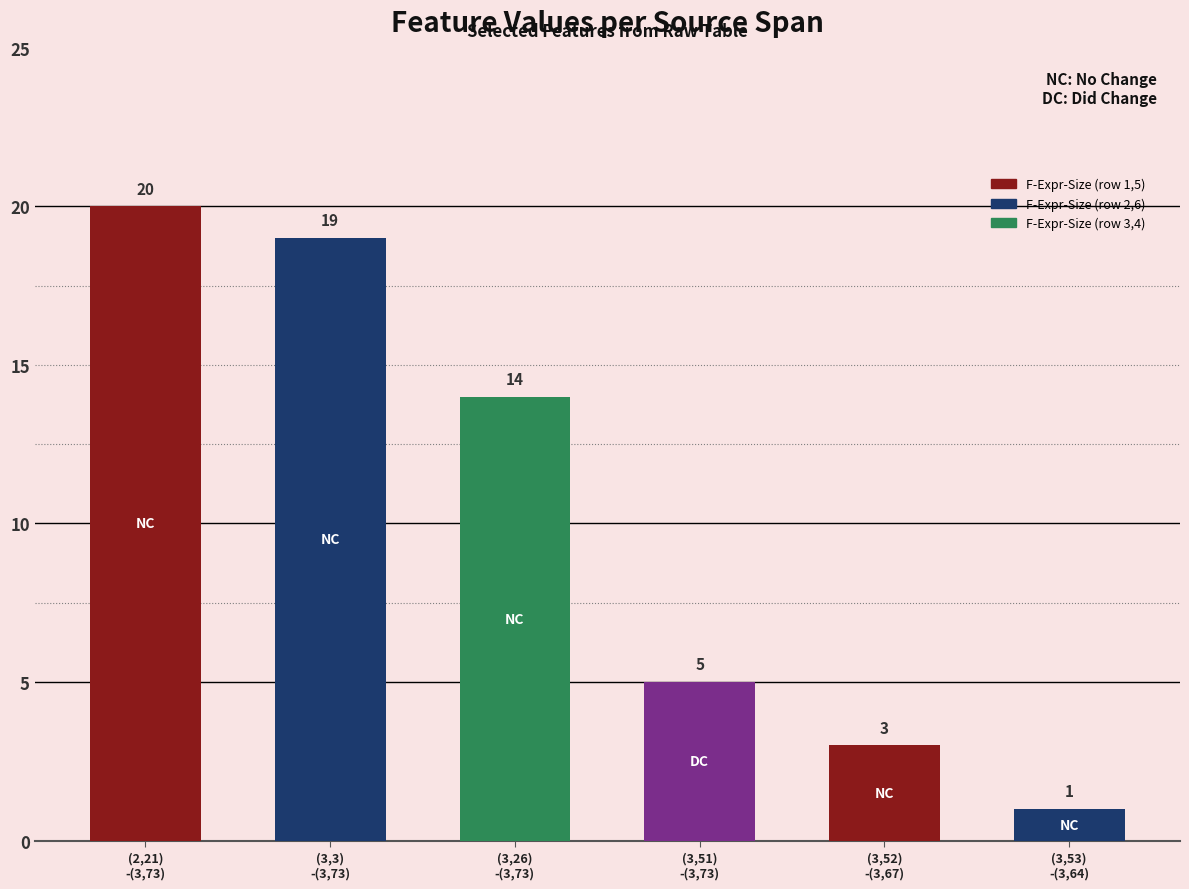

Reading right to left, transcribe all the data shown in this chart.

(3,53)
-(3,64)=1	(3,52)
-(3,67)=3	(3,51)
-(3,73)=5	(3,26)
-(3,73)=14	(3,3)
-(3,73)=19	(2,21)
-(3,73)=20